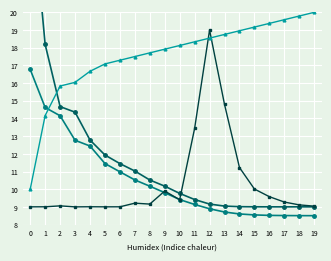

What is the spread (max minus min) of values at 2?

6.8